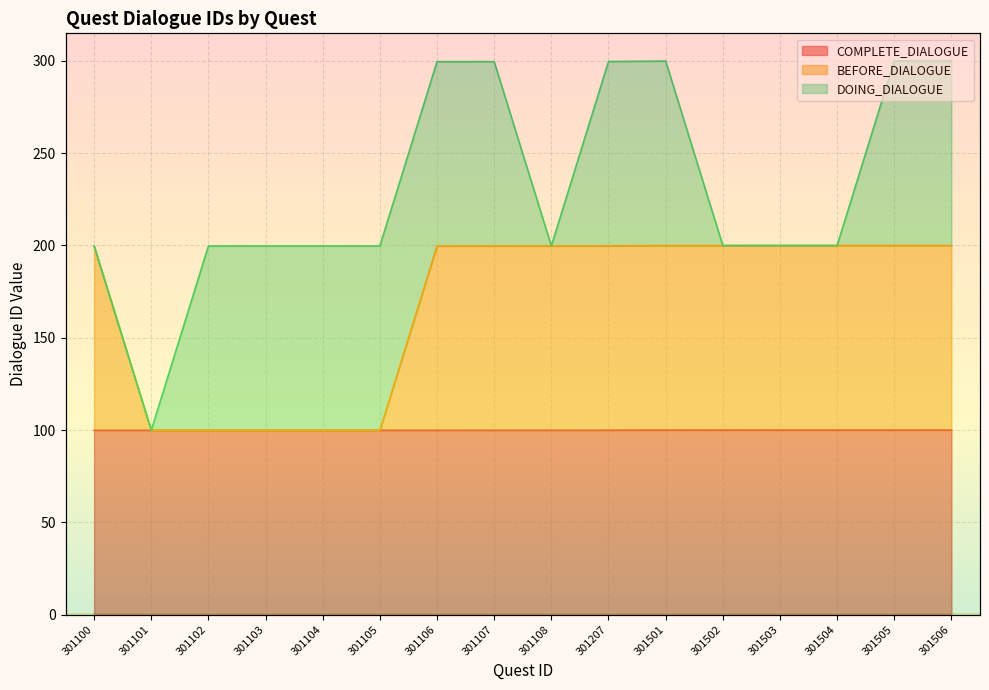

The value of BEFORE_DIALOGUE at 301106 is 199.7. True or false?

True